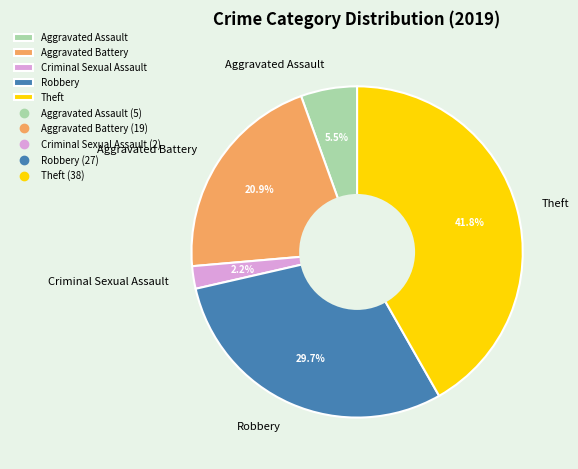

Which has a higher value, Aggravated Battery or Robbery?

Robbery